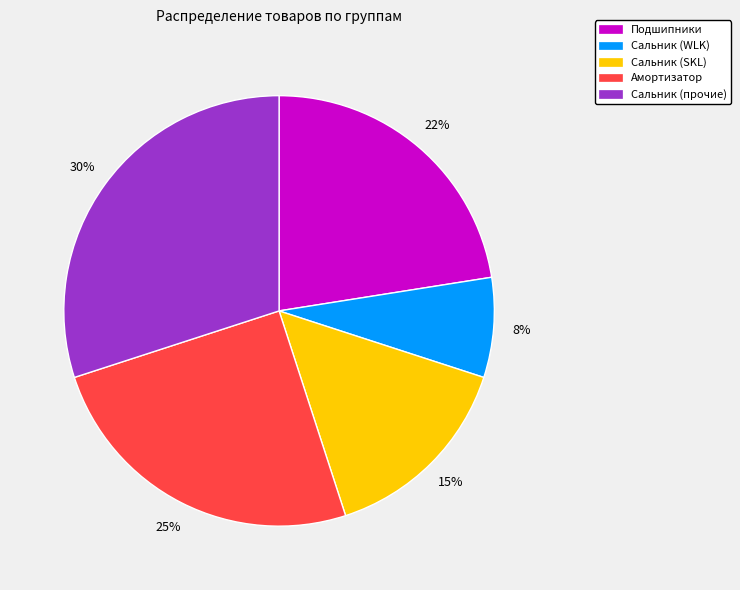

Is there any slice that represents more than half of the pie?

No